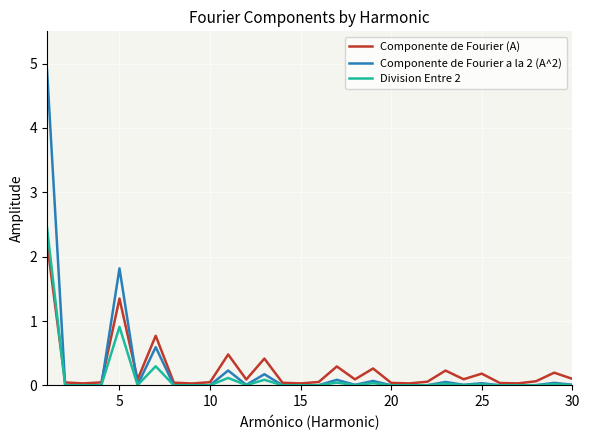

Which series has the widest spread of values?

Componente de Fourier a la 2 (A^2)